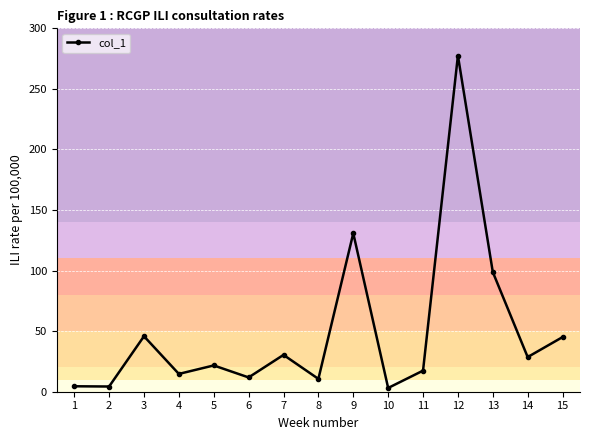

Is it true that the value at 3 is 45.8?

True